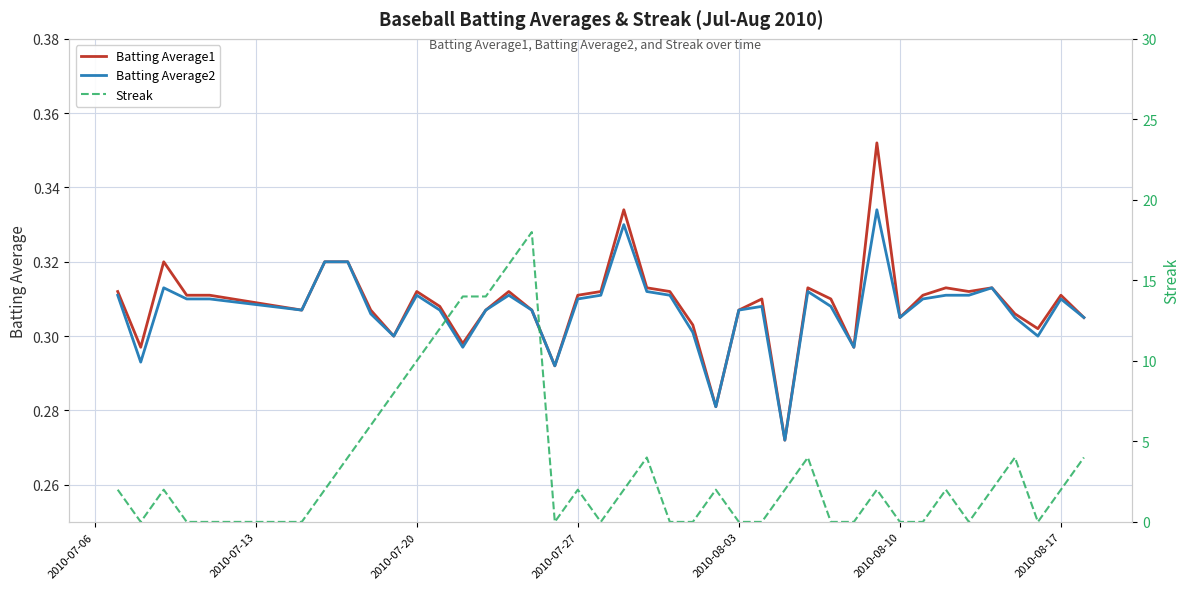

What is the sum of all Batting Average1 values?

12.3